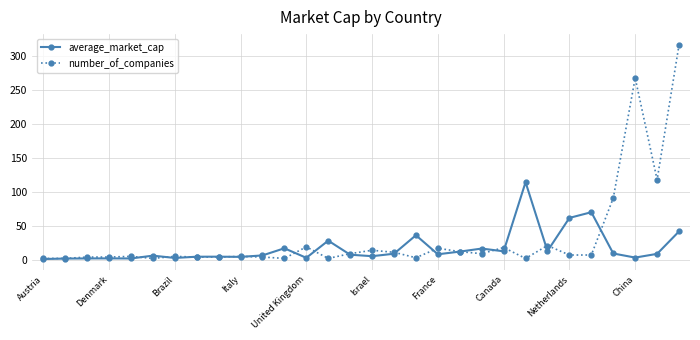

How many values in the number_of_companies series are below 7?

15